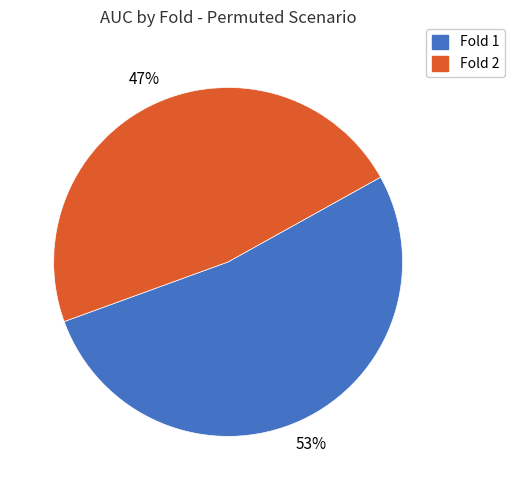

Combined, do Fold 2 and Fold 1 account for over 50%?

Yes